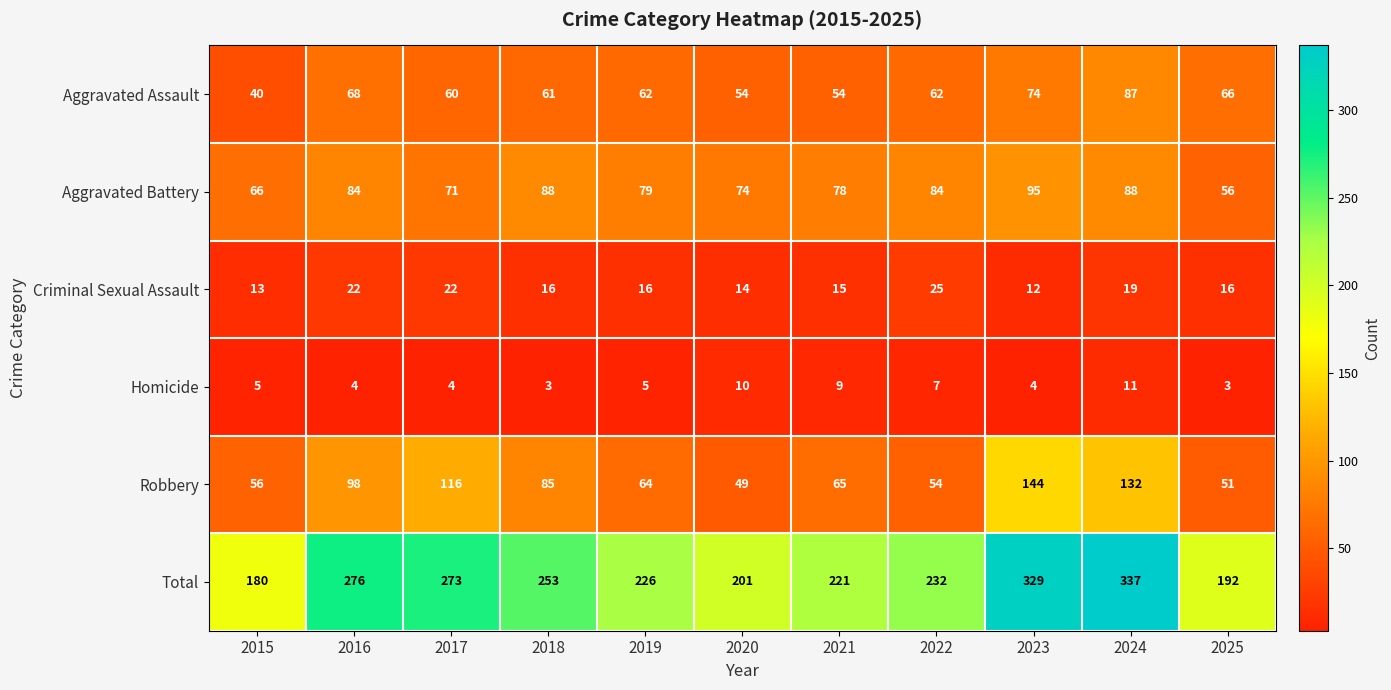

How many series are shown in this chart?

6